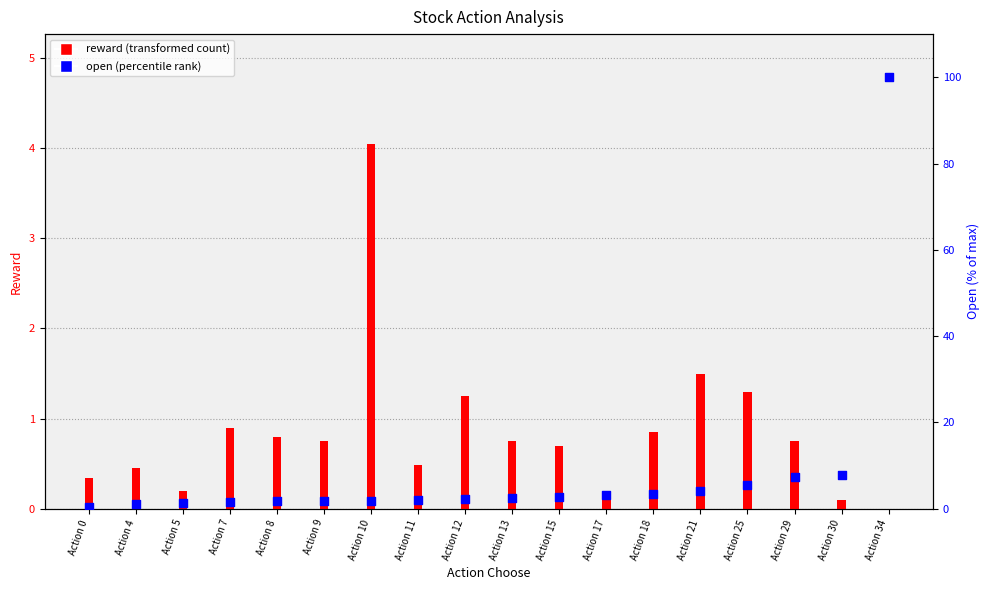

Which series has the largest Y range (max minus min)?

open (percentile rank)